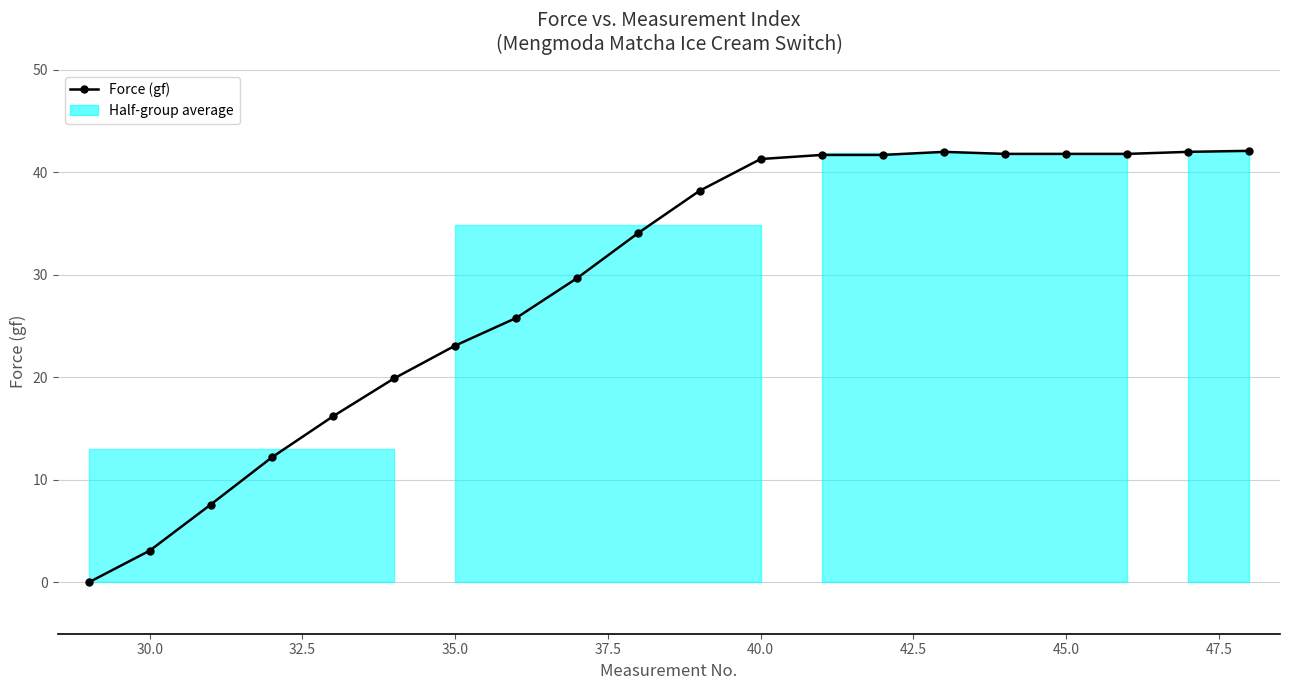

What is the maximum value shown in the chart?

42.1